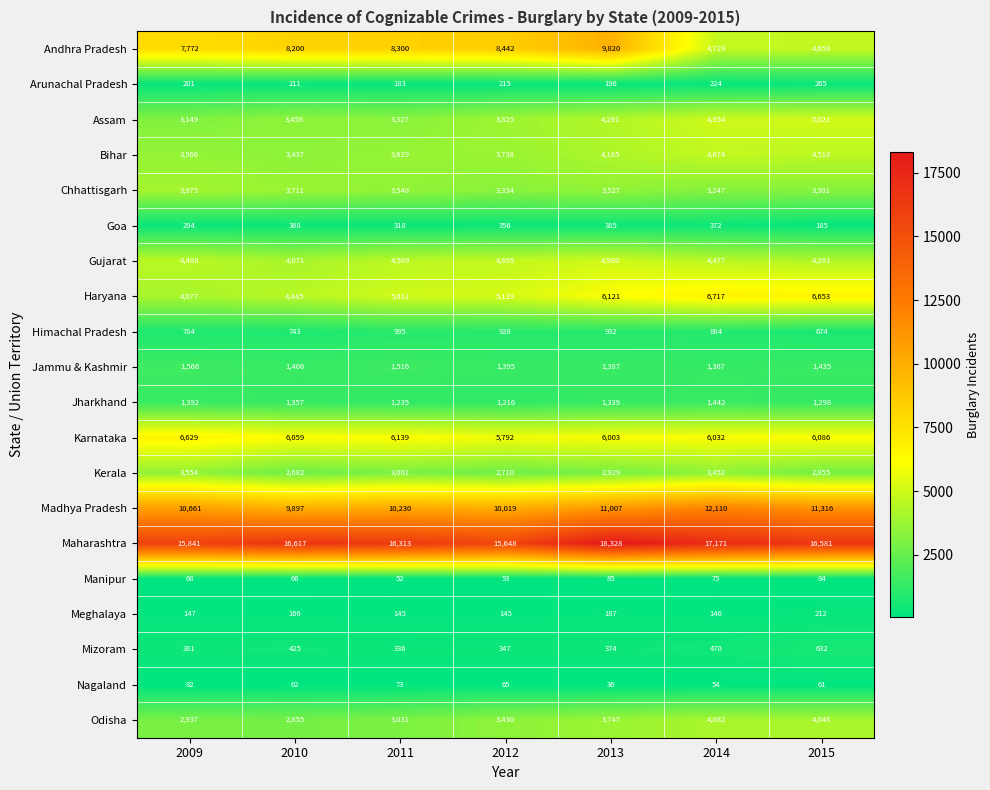

Is it true that Himachal Pradesh equals 230 at 2013?

False